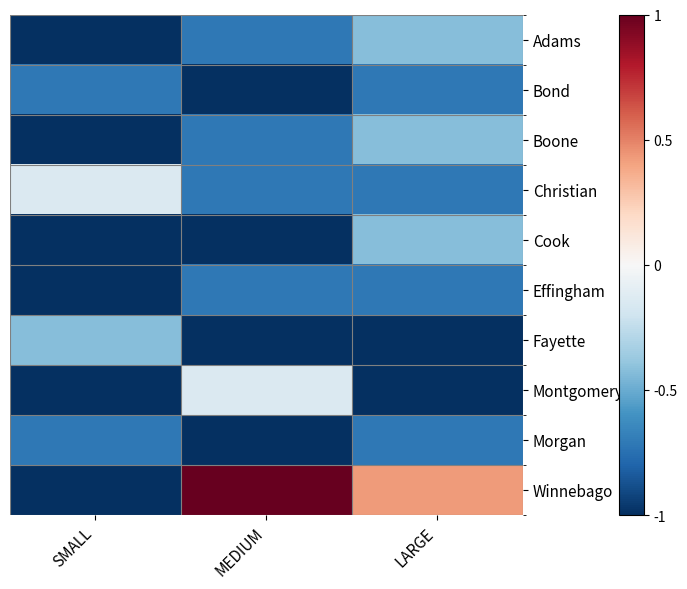

What is the difference between the highest and lowest values at LARGE?

1.4